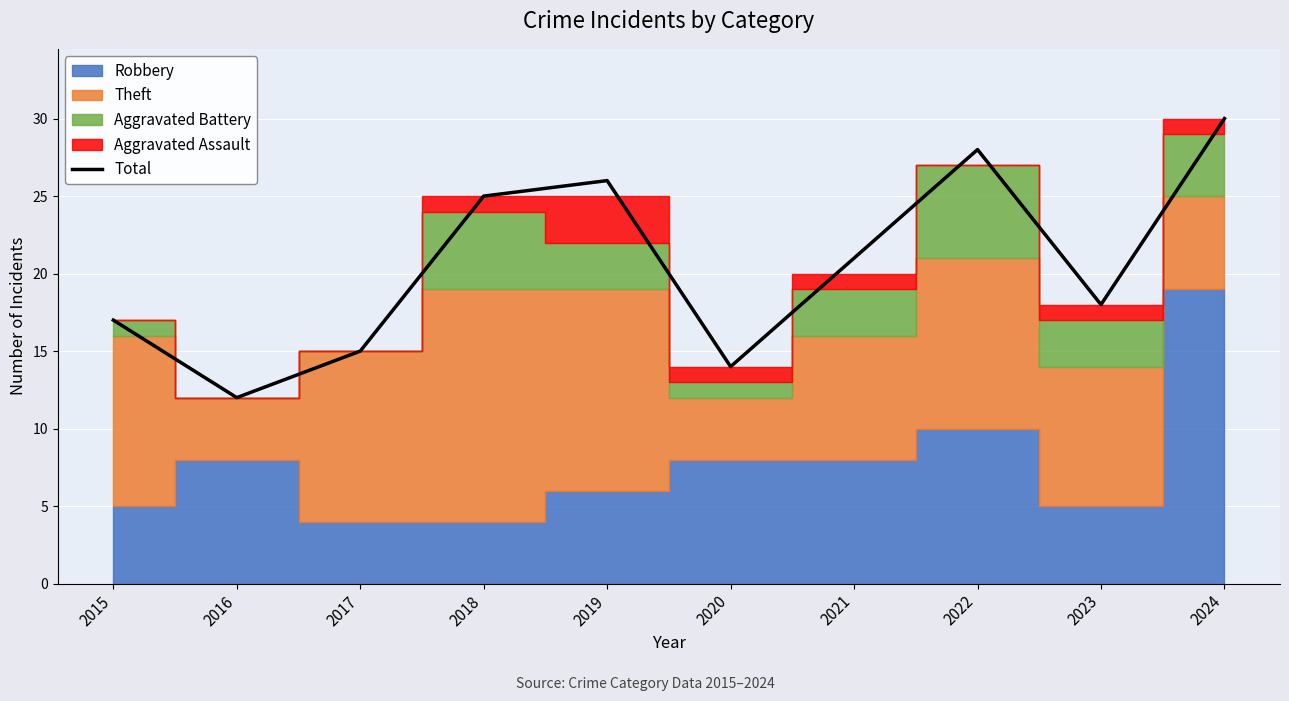

The chart shows a value of 18 at 2023. True or false?

True